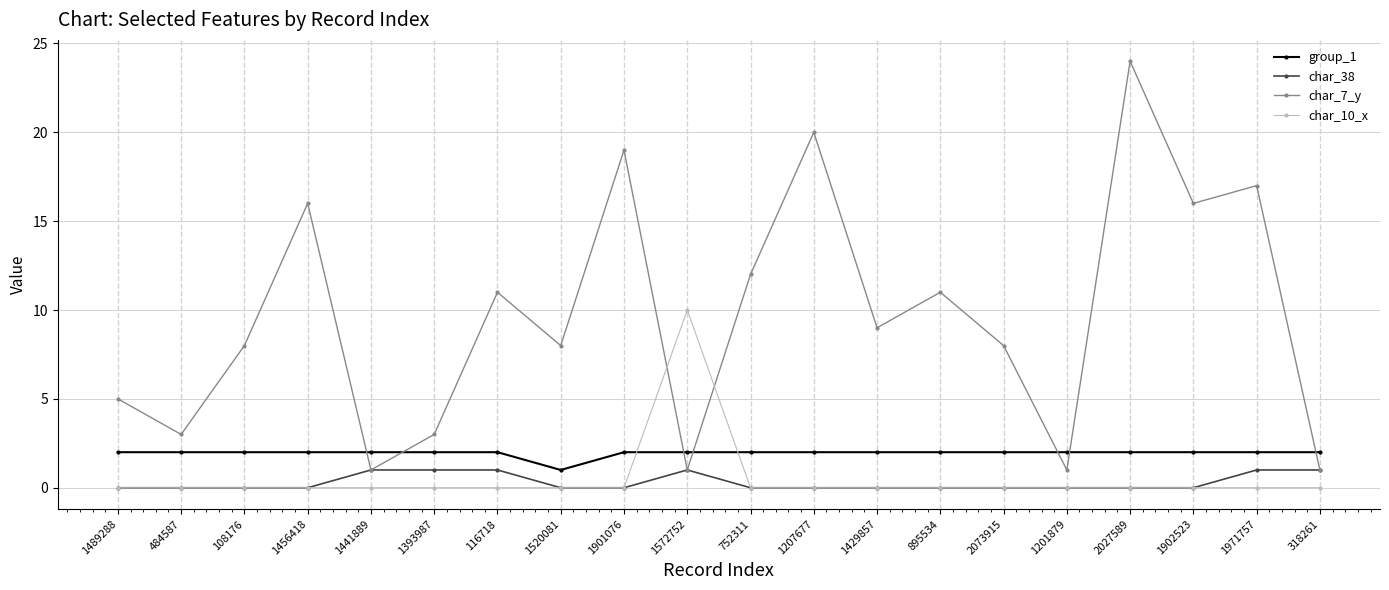

Reading left to right, what are all the values shown in this chart?

group_1: 1489288=2	484587=2	108176=2	1456418=2	1441889=2	1393987=2	116718=2	1520081=1	1901076=2	1572752=2	752311=2	1207677=2	1429857=2	895534=2	2073915=2	1201879=2	2027589=2	1902523=2	1971757=2	318261=2
char_38: 1489288=0	484587=0	108176=0	1456418=0	1441889=1	1393987=1	116718=1	1520081=0	1901076=0	1572752=1	752311=0	1207677=0	1429857=0	895534=0	2073915=0	1201879=0	2027589=0	1902523=0	1971757=1	318261=1
char_7_y: 1489288=5	484587=3	108176=8	1456418=16	1441889=1	1393987=3	116718=11	1520081=8	1901076=19	1572752=1	752311=12	1207677=20	1429857=9	895534=11	2073915=8	1201879=1	2027589=24	1902523=16	1971757=17	318261=1
char_10_x: 1489288=0	484587=0	108176=0	1456418=0	1441889=0	1393987=0	116718=0	1520081=0	1901076=0	1572752=10	752311=0	1207677=0	1429857=0	895534=0	2073915=0	1201879=0	2027589=0	1902523=0	1971757=0	318261=0